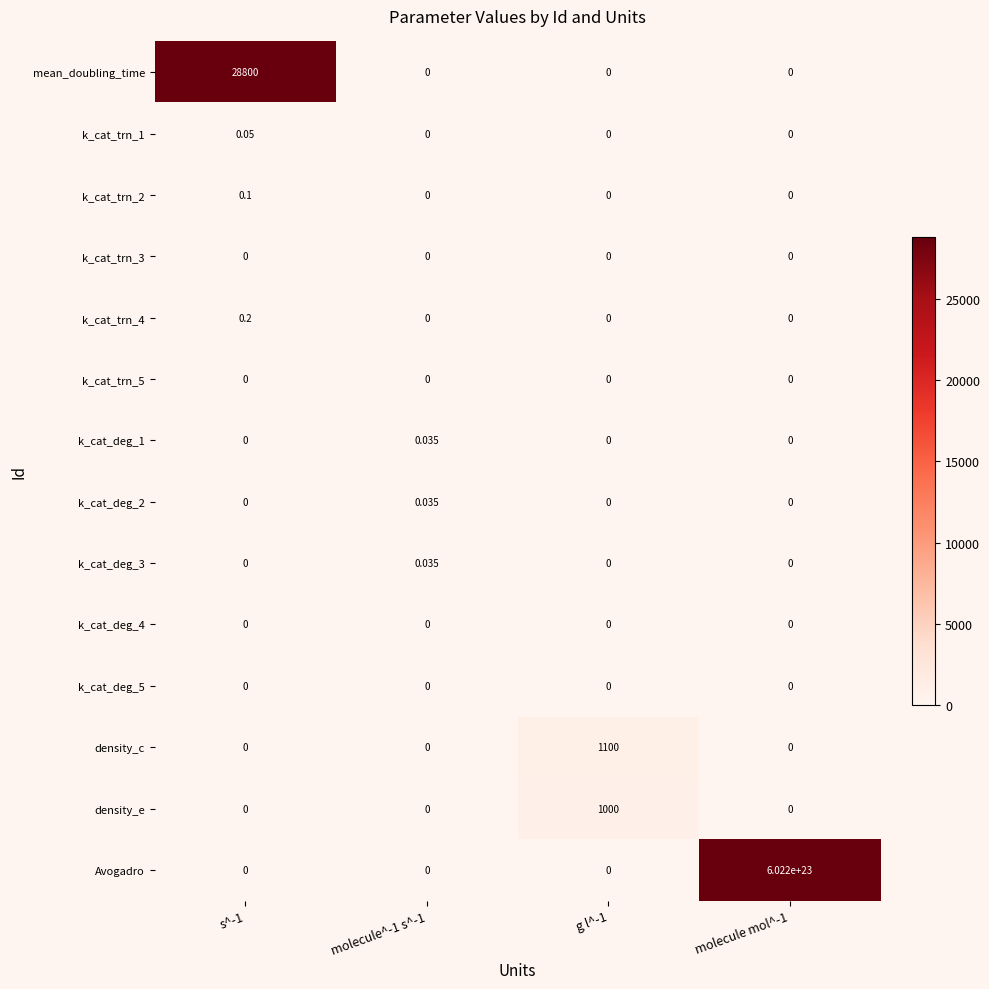

Which series has the widest spread of values?

Avogadro